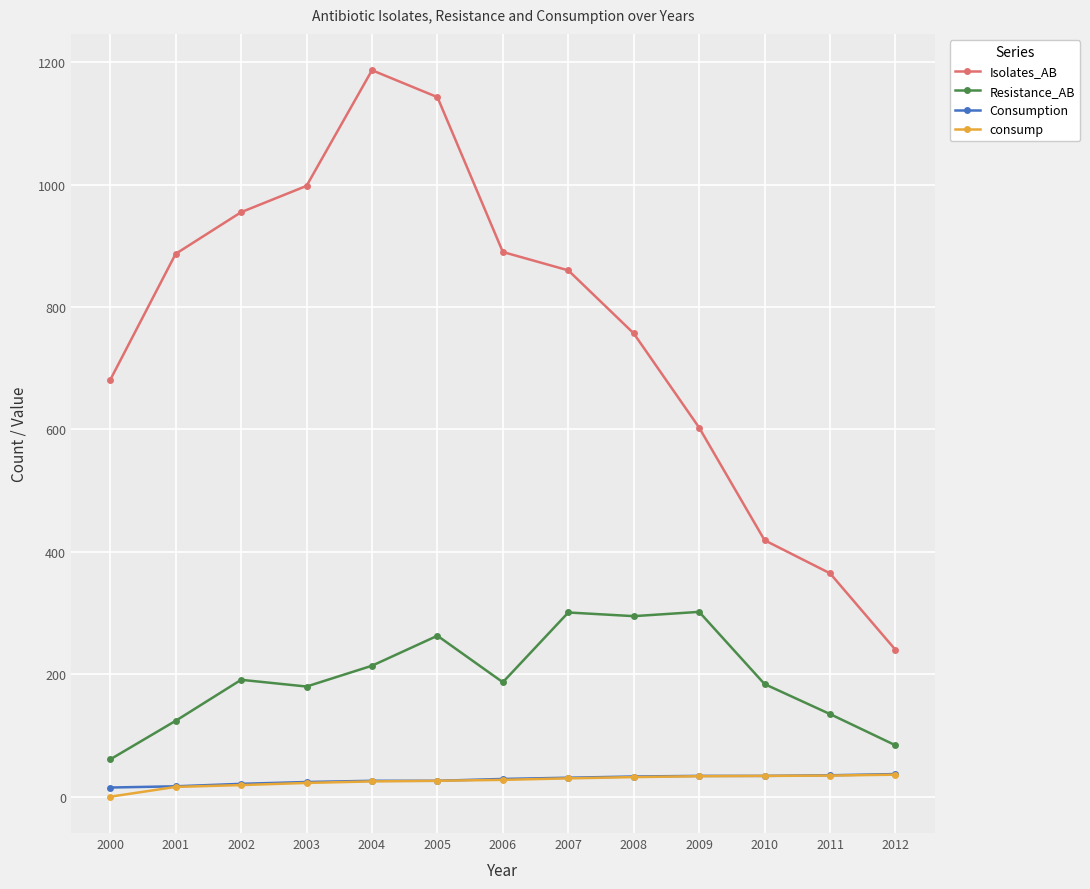

True or false: Isolates_AB and Consumption intersect in this chart.

False